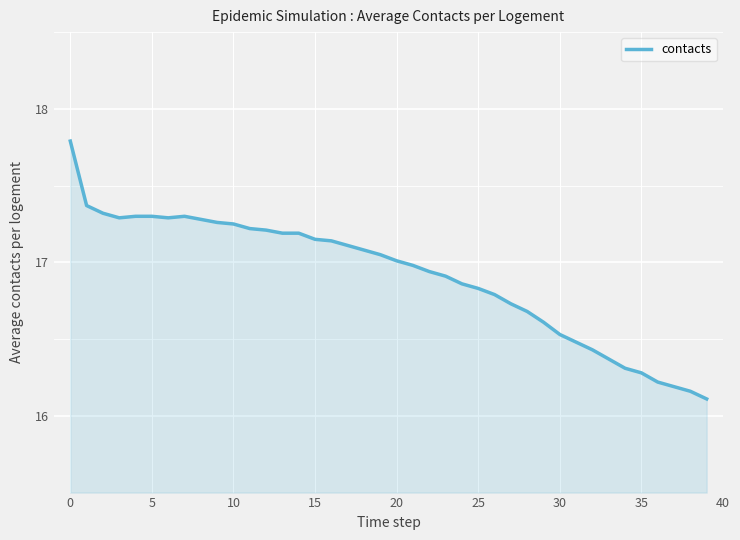

What is the difference between the maximum and minimum values?

1.7